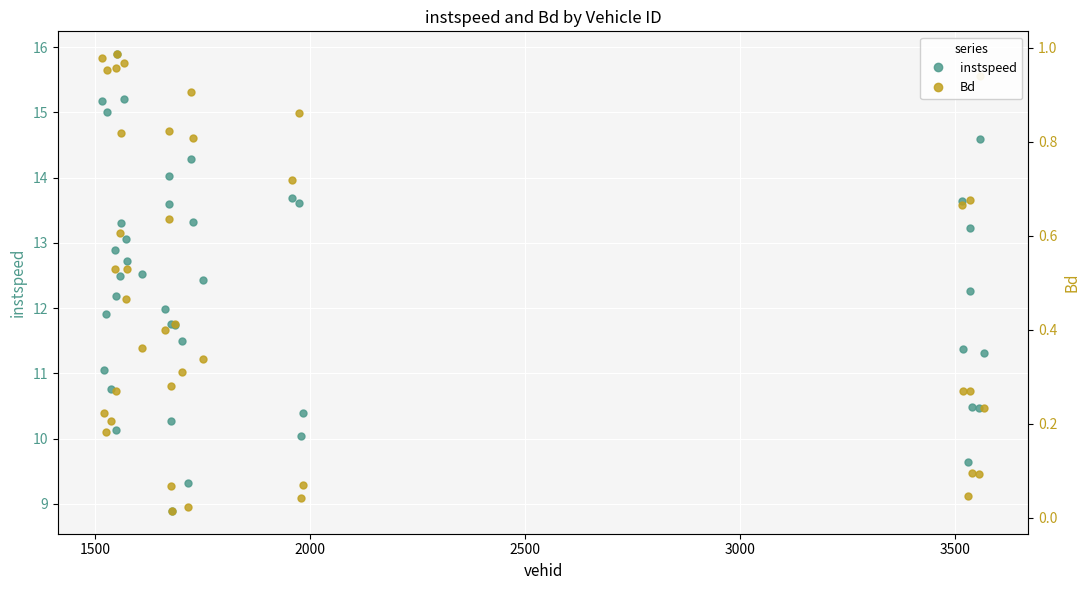

True or false: Bd has more than 1 points higher than both neighbors.

True